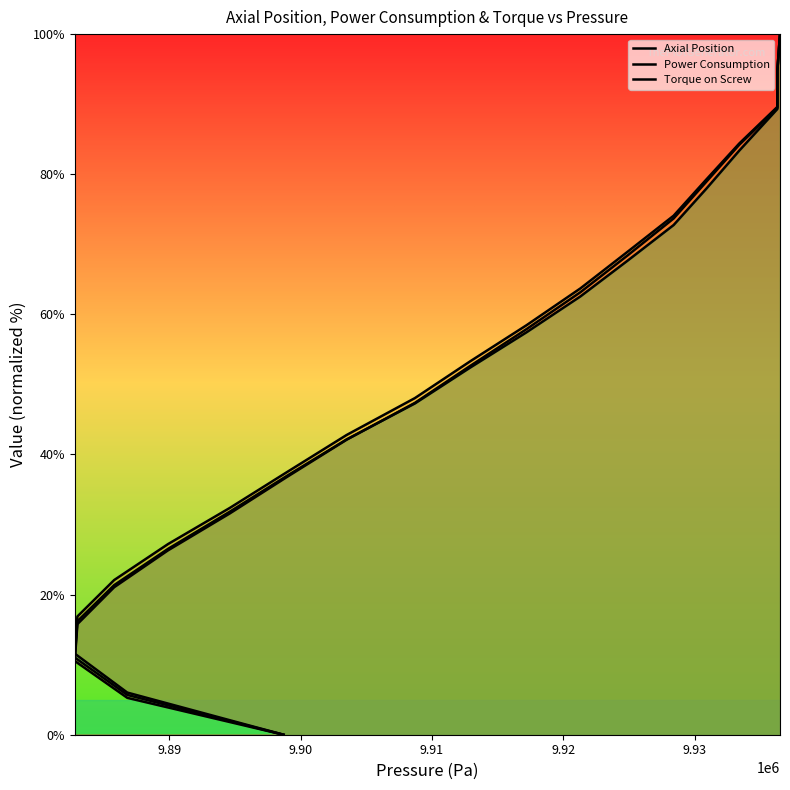

What is the value of the Power Consumption point at the 10th from the left?

48.0